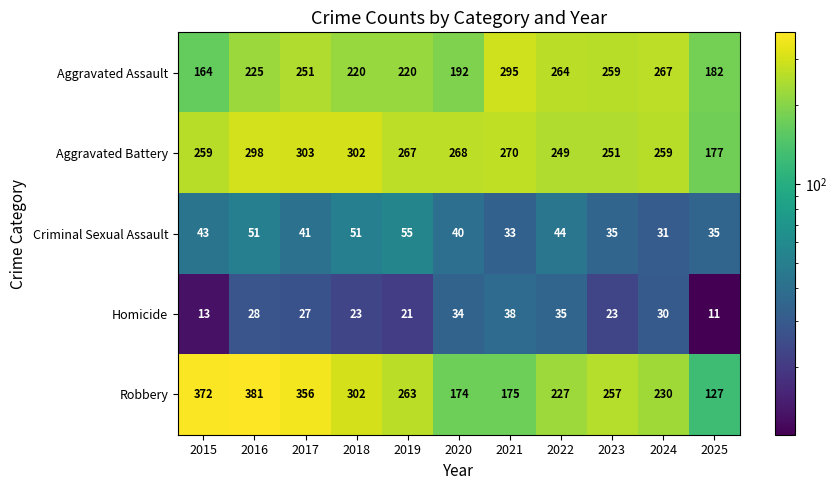

At which label is Robbery closest to 254?

2023